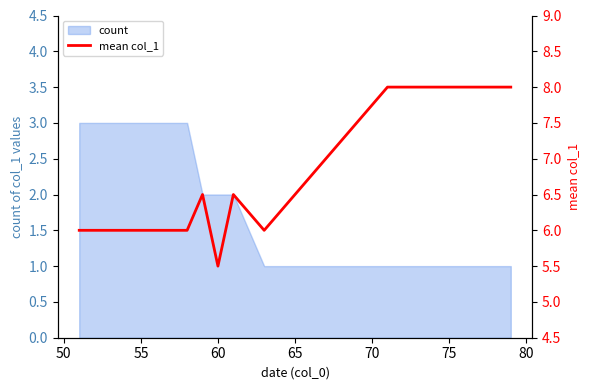

How many points are lower than both their immediate neighbors (excluding endpoints)?

2